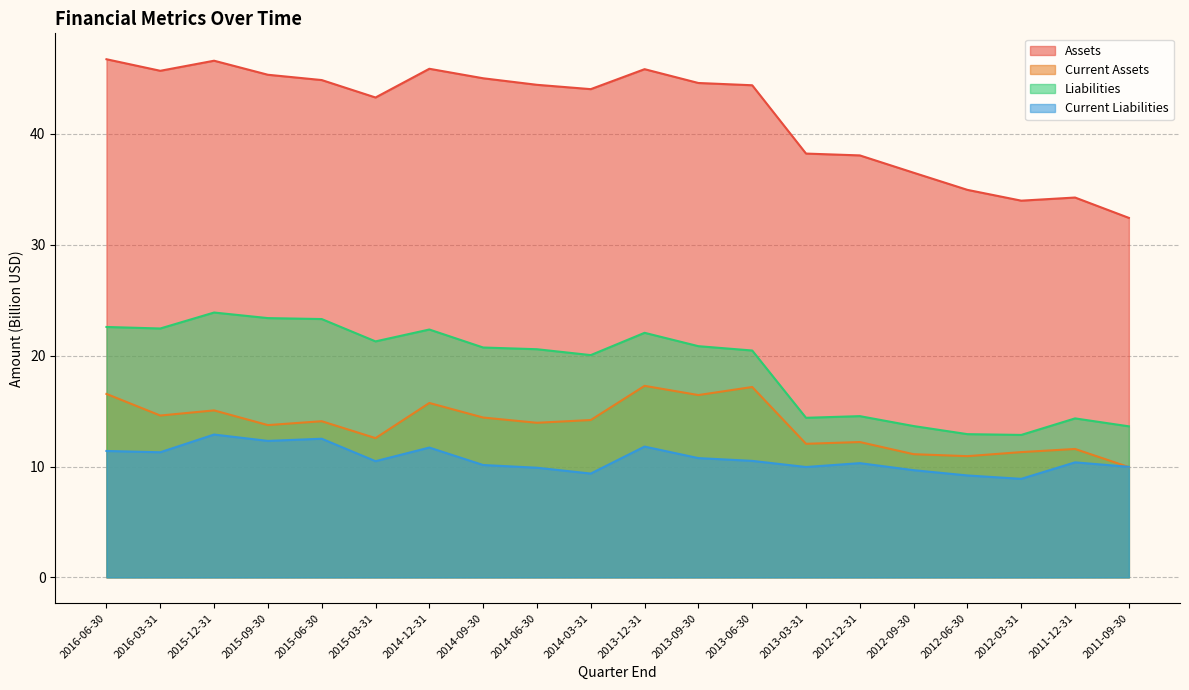

Which series has the largest total across all categories?

Assets